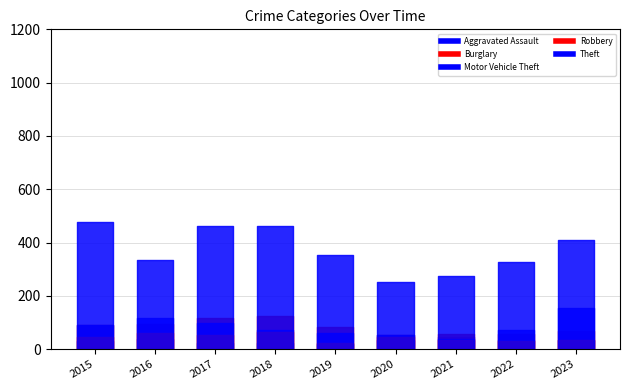

Reading left to right, what are all the values shown in this chart?

Aggravated Assault: 31	39	22	23	21	34	45	34	36
Burglary: 89	96	116	124	82	54	57	56	67
Motor Vehicle Theft: 92	117	100	73	59	53	37	72	153
Robbery: 46	59	55	64	23	44	34	29	36
Theft: 476	334	461	464	353	253	275	327	411